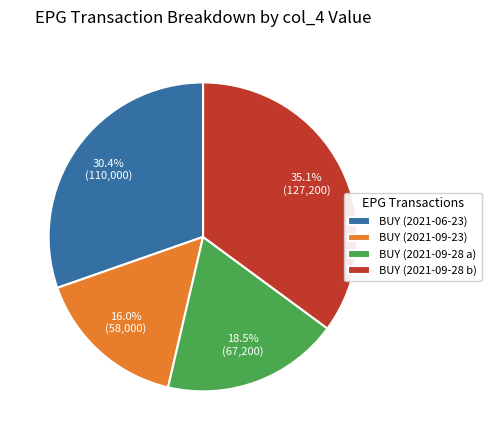

To the nearest percent, what is the average slice percentage?

25%